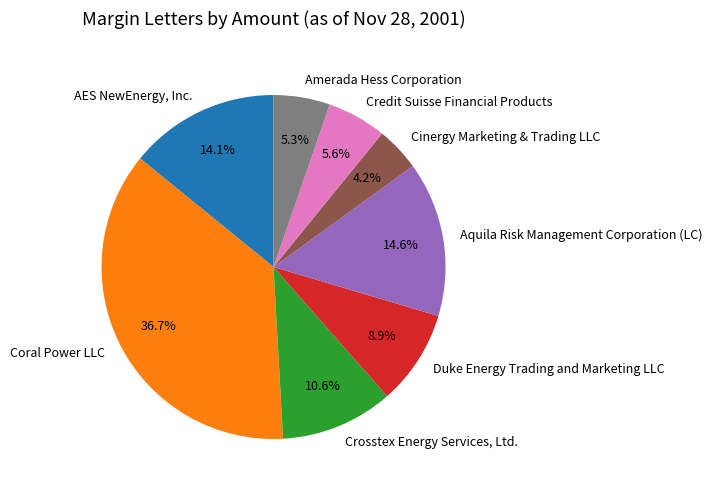

What percentage is the Amerada Hess Corporation slice, to the nearest percent?

5%